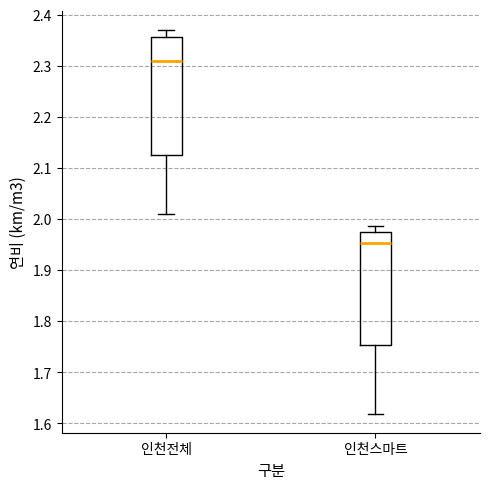

Reading left to right, transcribe this box plot: for each box, give where its median line is, the range the box spans, and where its two whiskers end, as read against the y-axis. The values are not printed on the chart, so give them approximately, as read against the axis.

인천전체: median 2.31, box 2.13 to 2.36, whiskers 2.01 to 2.37
인천스마트: median 1.95, box 1.75 to 1.97, whiskers 1.62 to 1.99